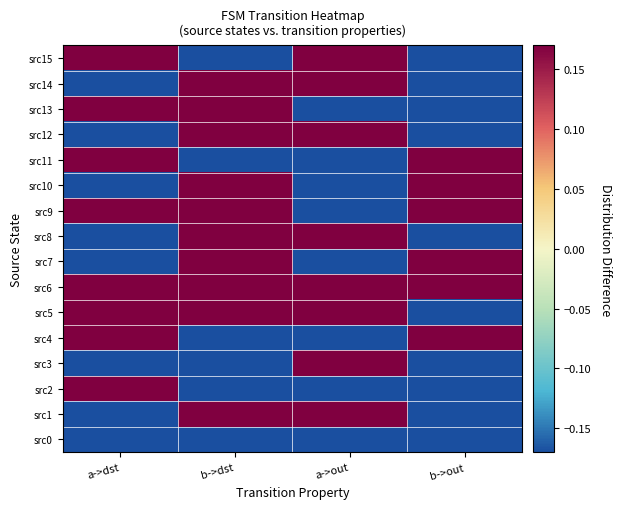

Which series changed the most between a->dst and b->dst?

src1